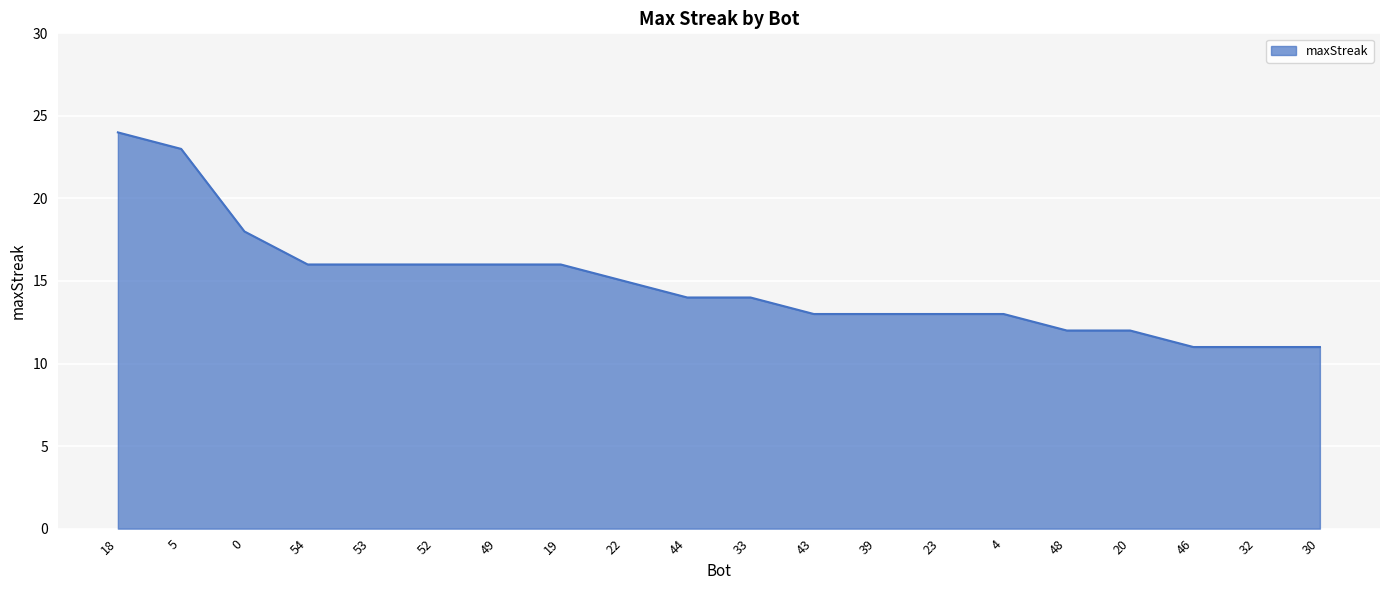

The chart shows a value of 4 at 53. True or false?

False